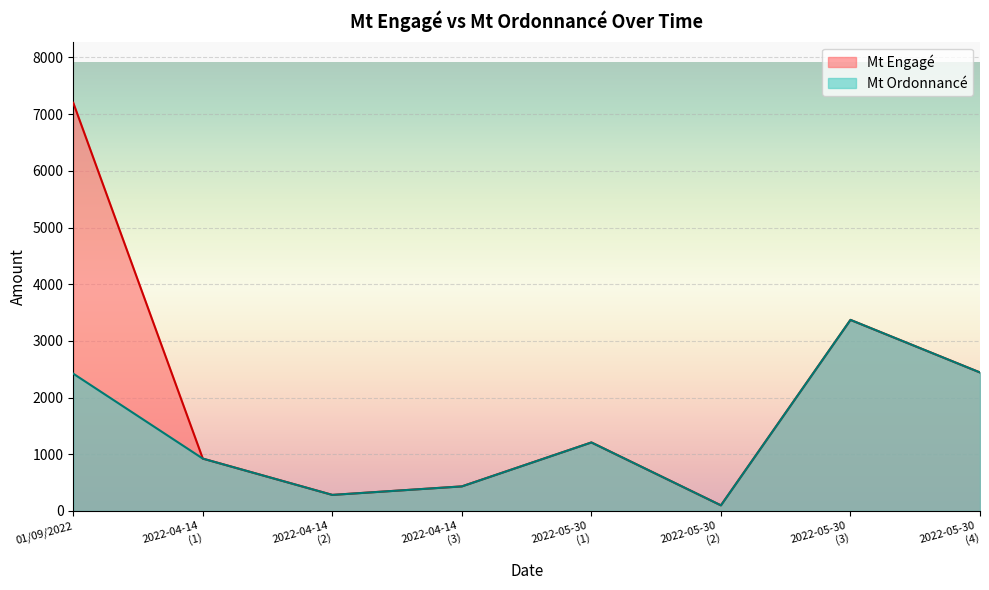

At which category is the sum across all series the highest?

01/09/2022